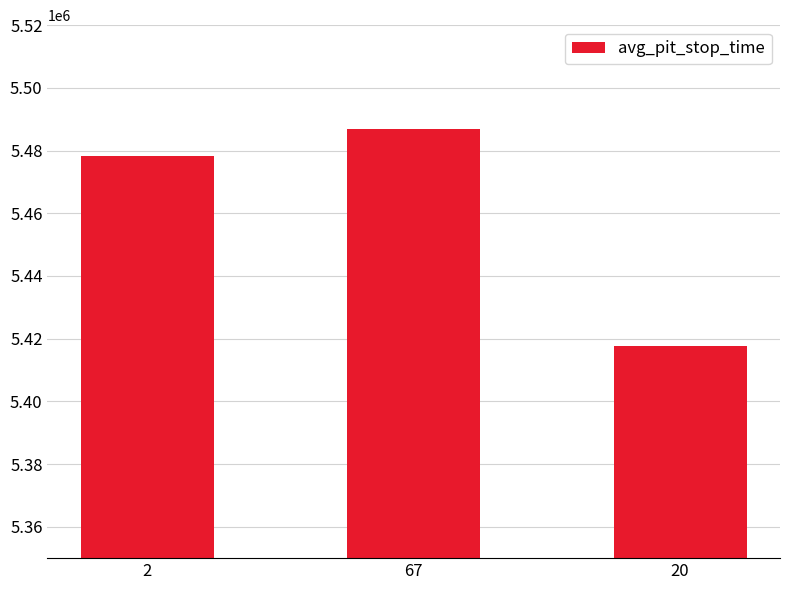

How many bars are there in total?

3